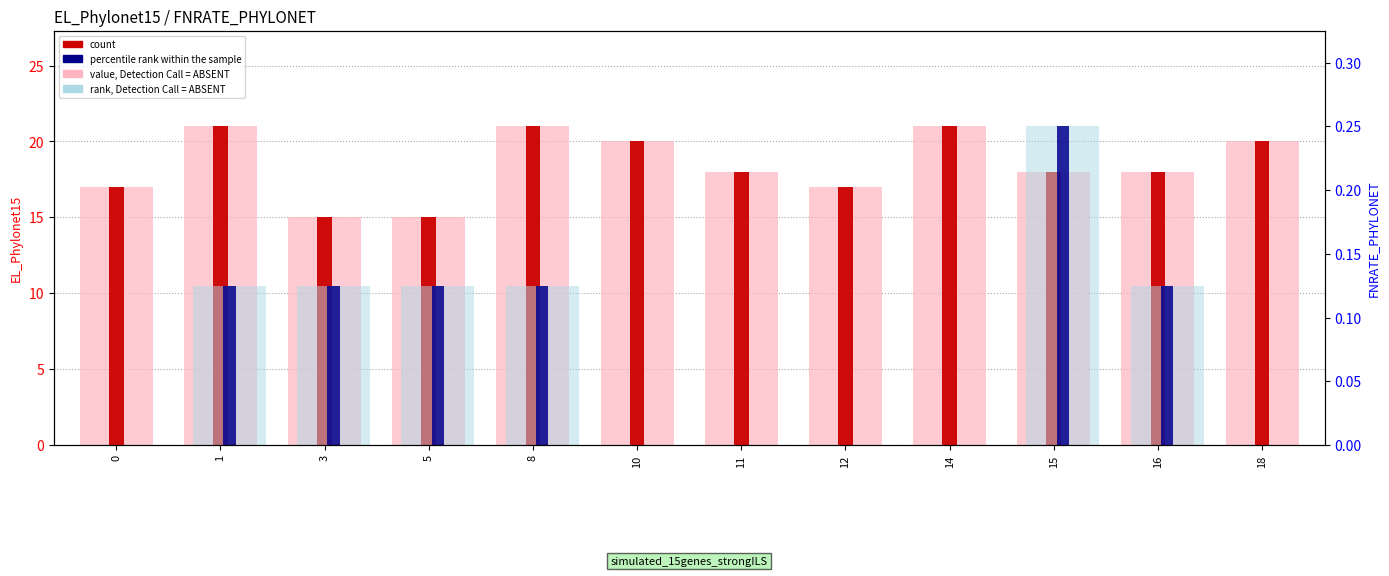

Which series has the widest spread of values?

rank, Detection Call = ABSENT